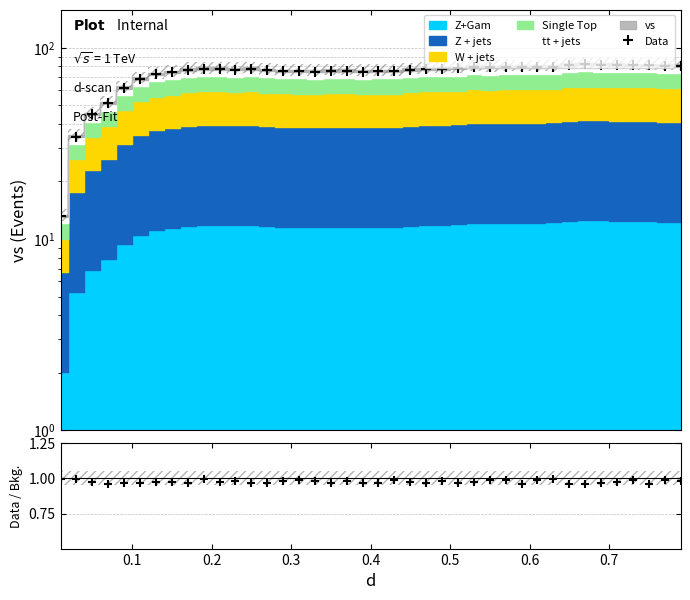

Reading left to right, extract all data points from this chart.

13.1	34.3	44.8	51.2	61.7	68.7	72.7	74.4	76.8	77.3	77.4	77.0	77.5	76.2	75.4	75.3	75.2	75.7	75.5	75.2	75.3	75.4	76.5	77.2	77.7	78.0	79.4	78.9	79.6	79.4	79.5	79.8	81.4	82.0	81.7	81.3	81.1	81.0	80.7	80.7